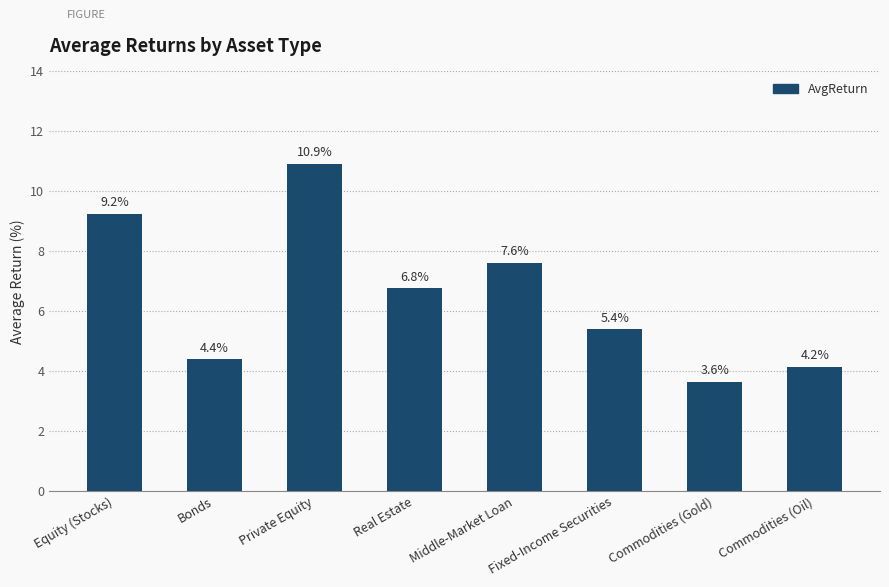

What position from the right is Commodities (Gold)?

2